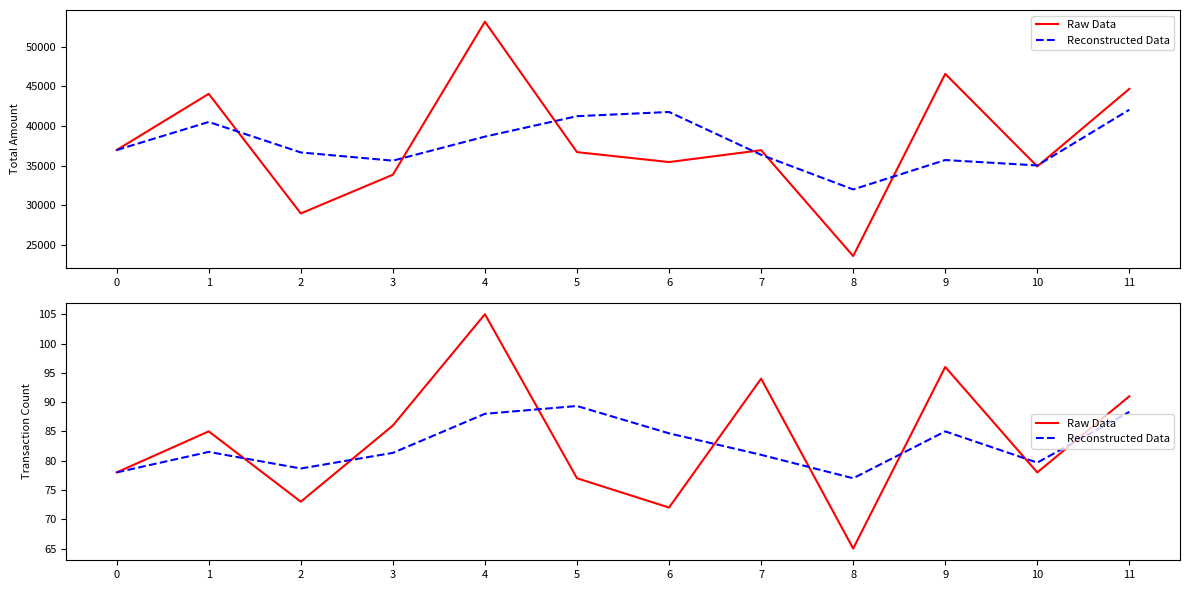

What is the smallest value displayed?

65.0